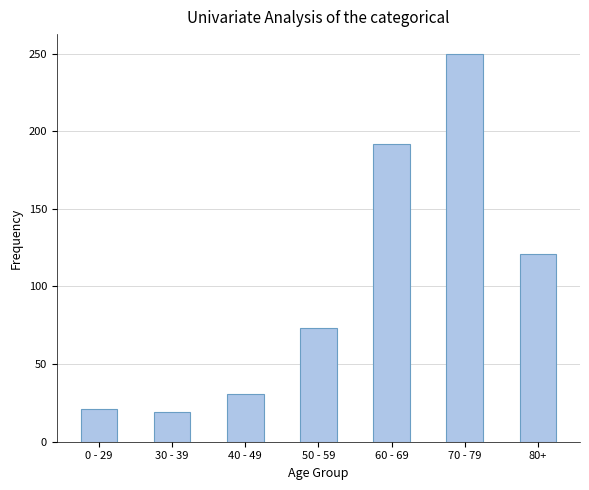

Between 30 - 39 and 60 - 69, which is larger?

60 - 69